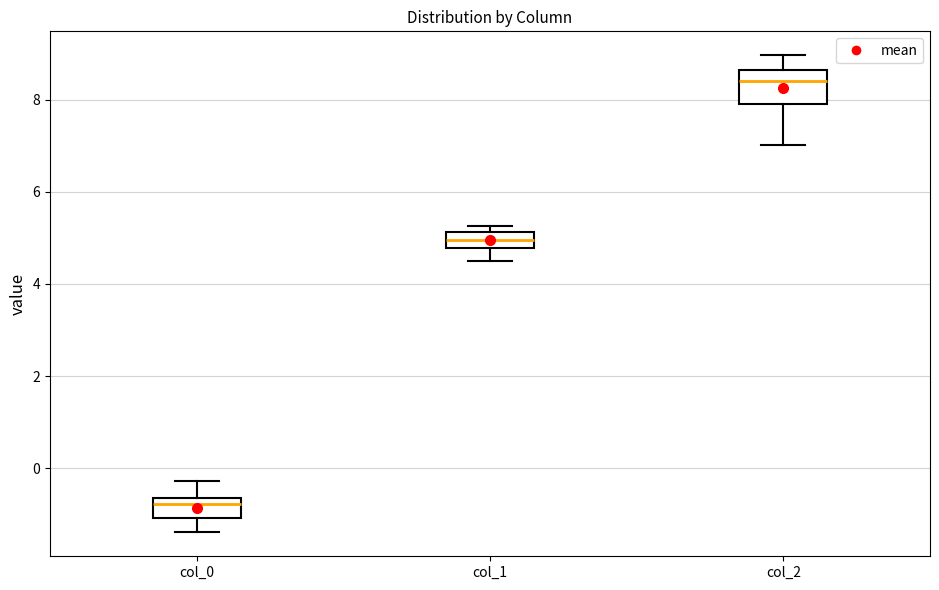

Comparing the boxes themselves (not the whiskers), which one is the tallest?

col_2